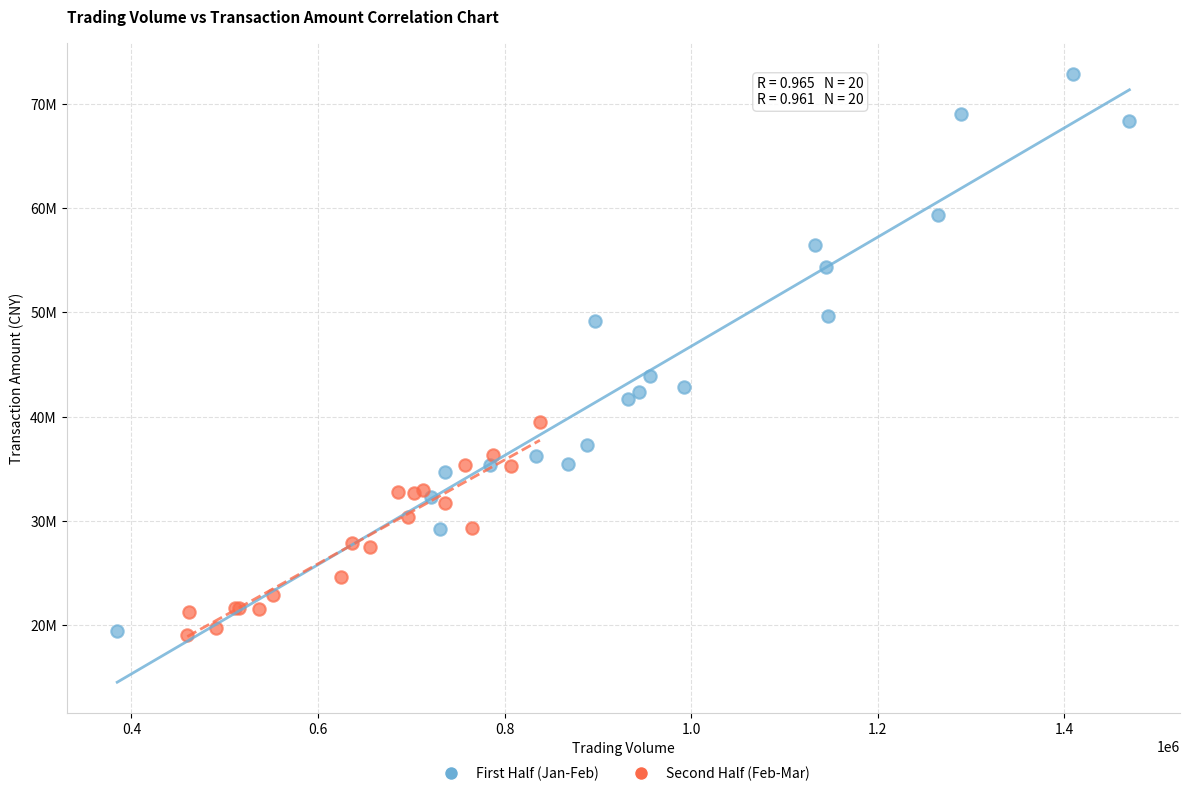

Which series has the widest spread of Y values?

First Half (Jan-Feb)